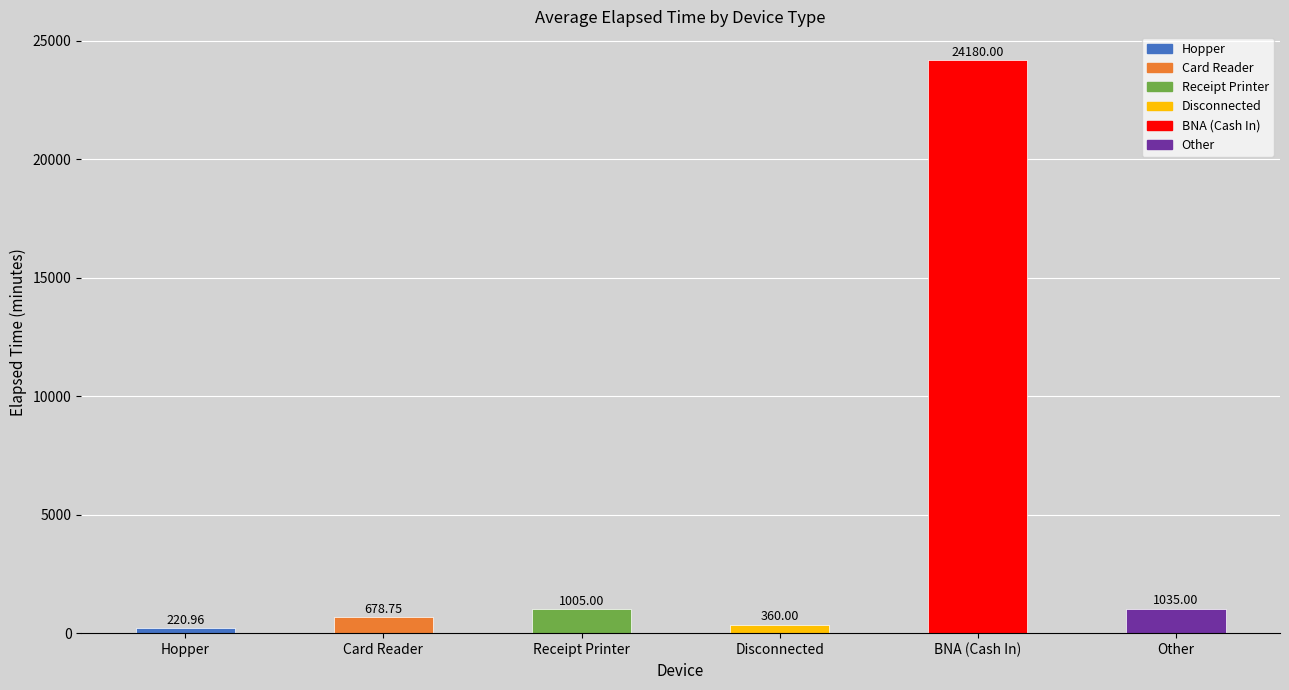

List the labels in order of value, smallest first.

Hopper, Disconnected, Card Reader, Receipt Printer, Other, BNA (Cash In)